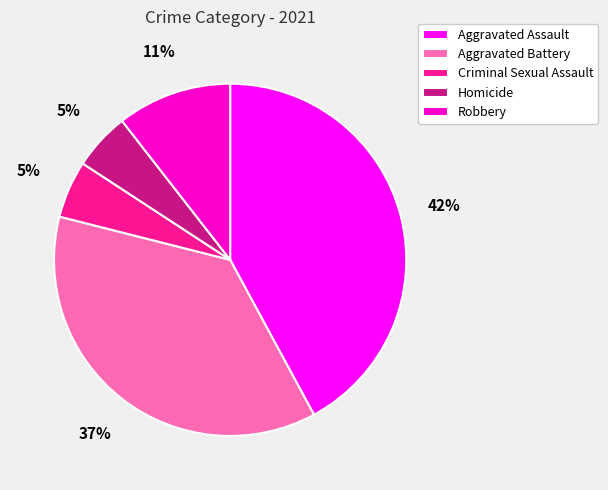

Does Criminal Sexual Assault represent more than half of the total?

No